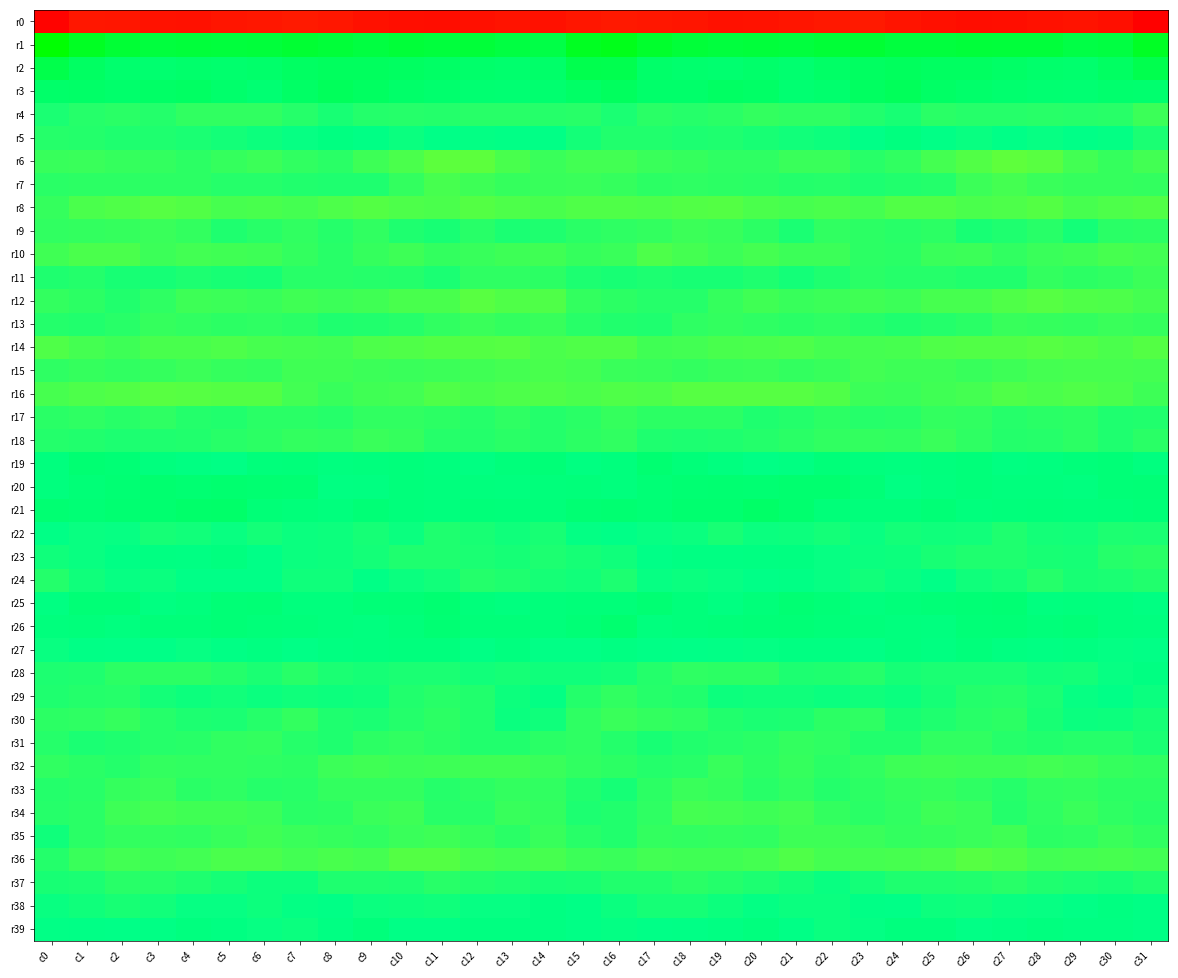

What is the greatest value displayed?

68.3